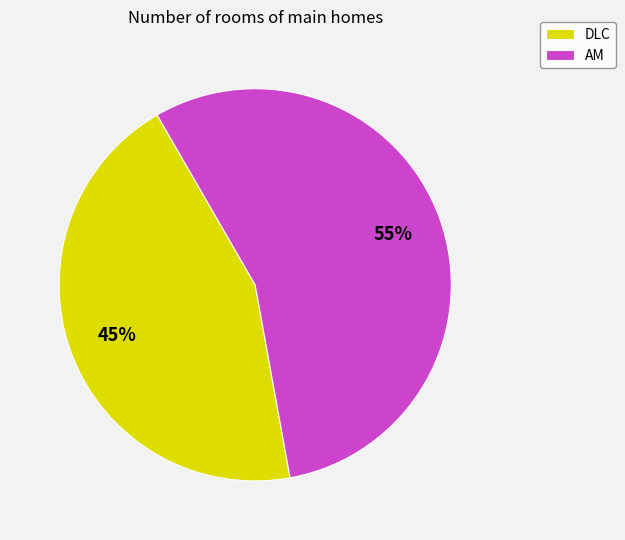

Do AM and DLC together represent more than half of the pie?

Yes